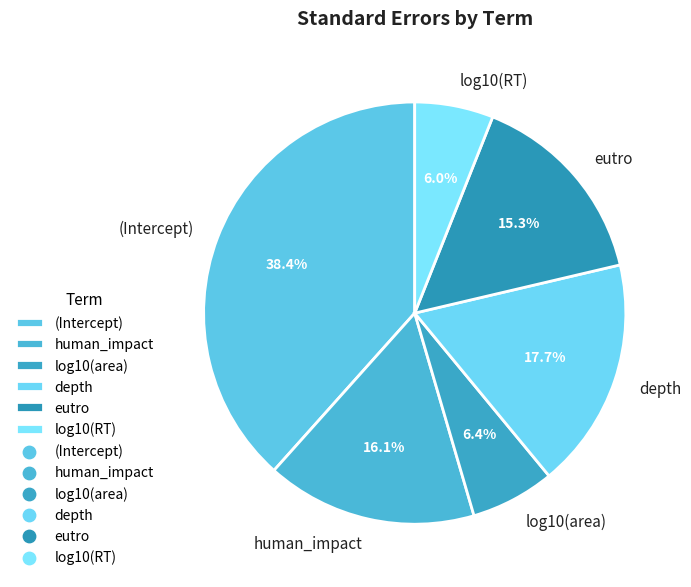

How many slices are in this pie chart?

6